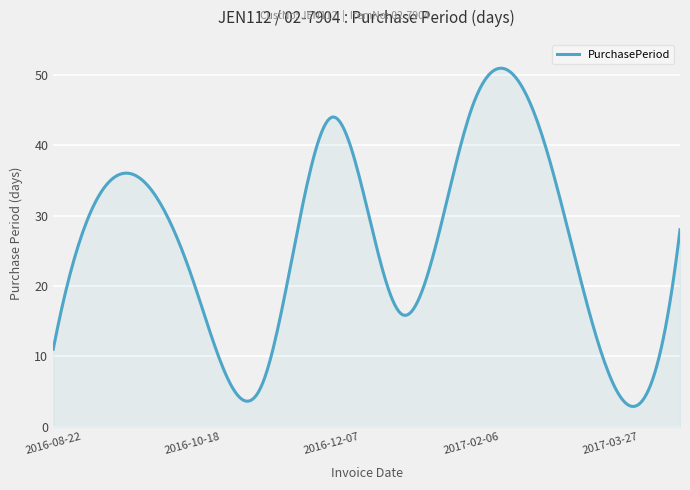

What is the difference between the maximum and minimum values?

48.1